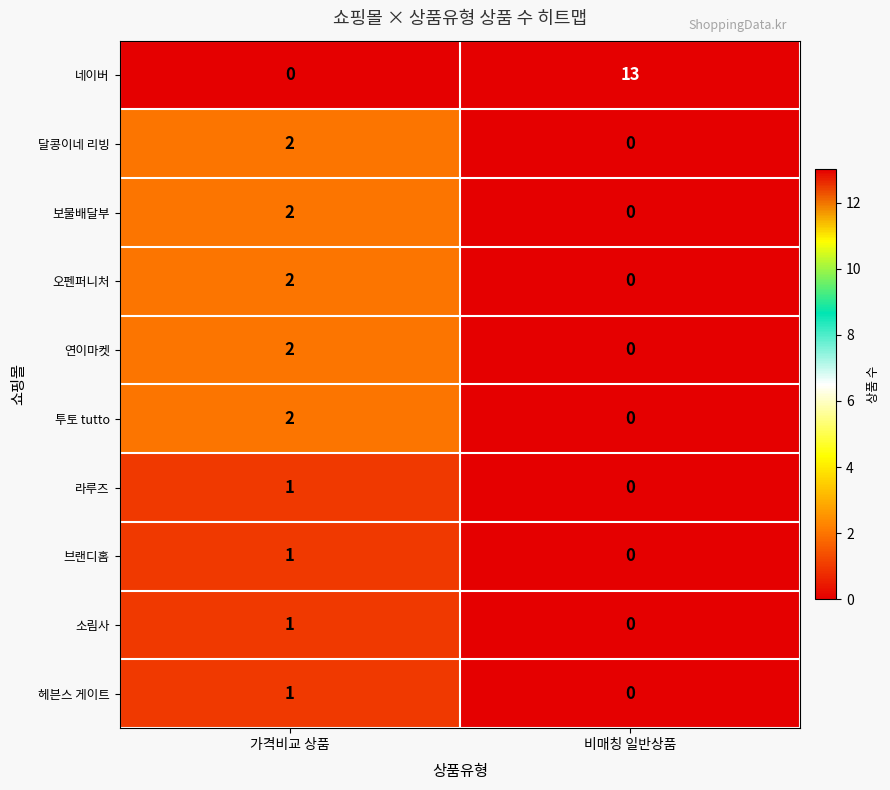

The 보물배달부 series shows 2 at 가격비교 상품. True or false?

True